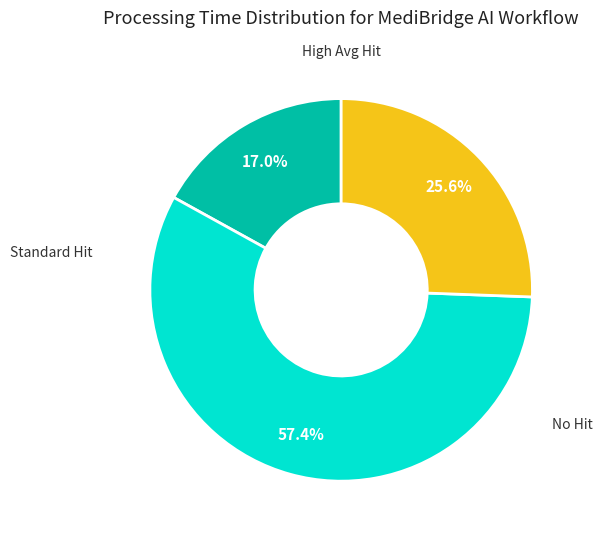

How many slices are in this pie chart?

3